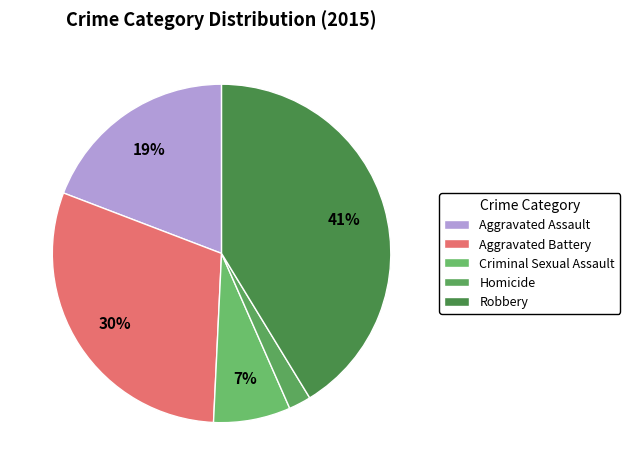

Count the number of slices in the pie.

5